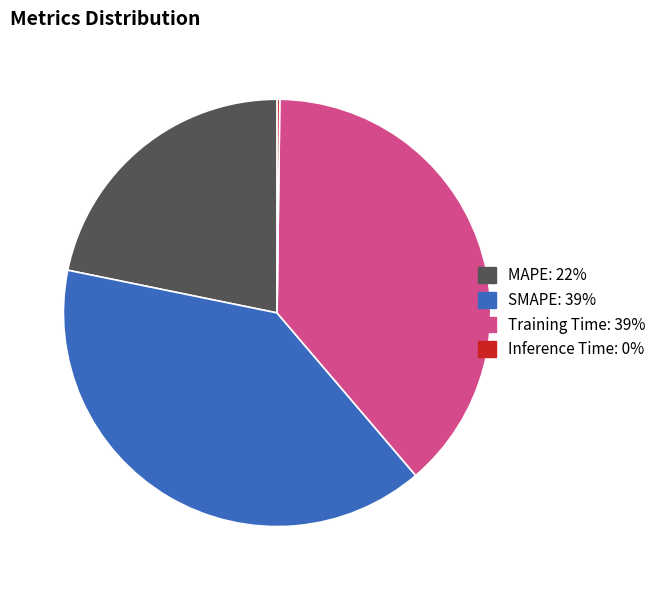

Is it true that SMAPE is 26% of the pie?

False